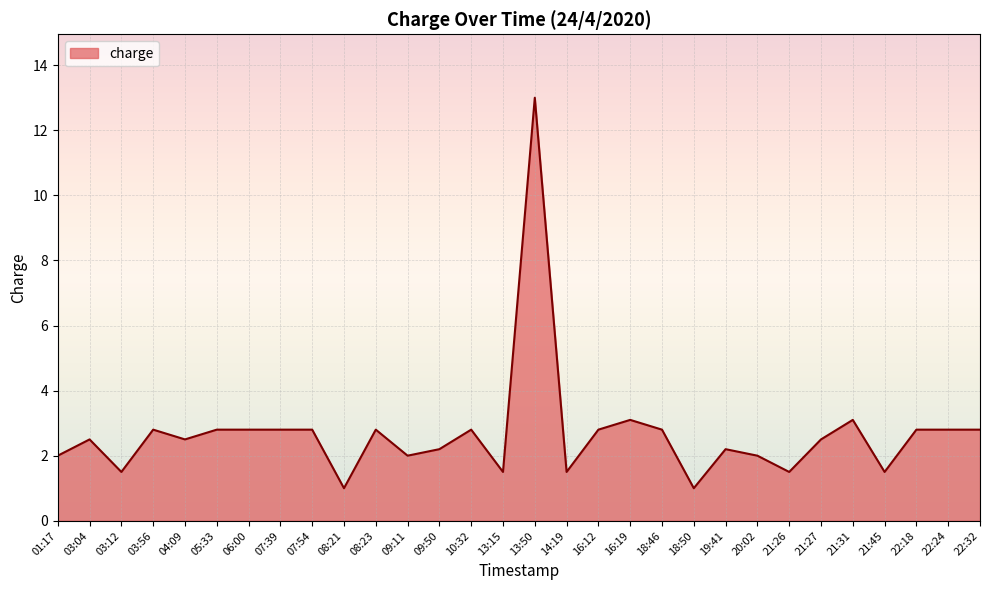

What position from the right is 14:19?

14